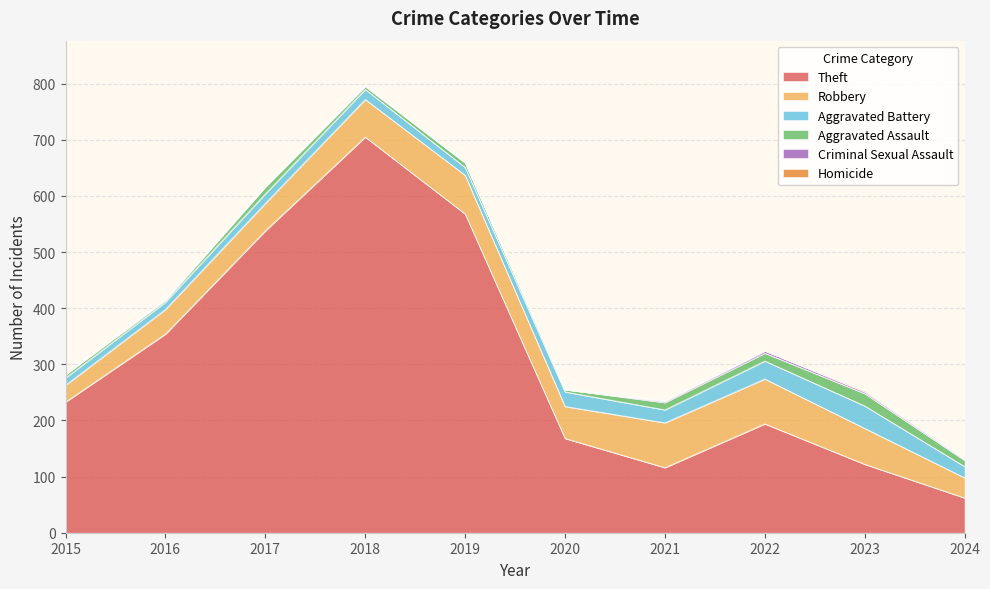

True or false: Aggravated Battery has a value of 13 at 2016.

True